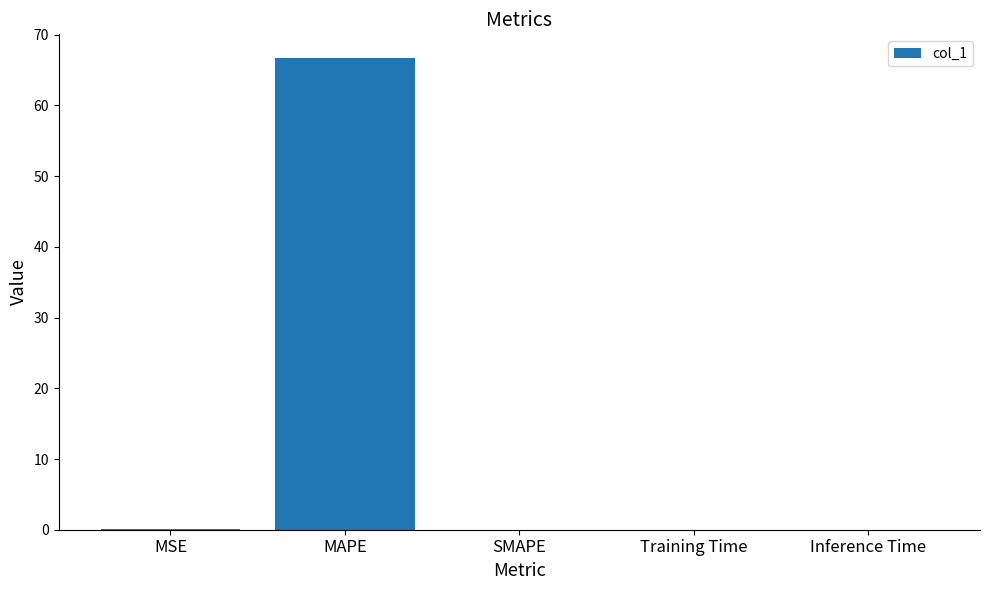

What is the change in value from MAPE to SMAPE?

-66.7